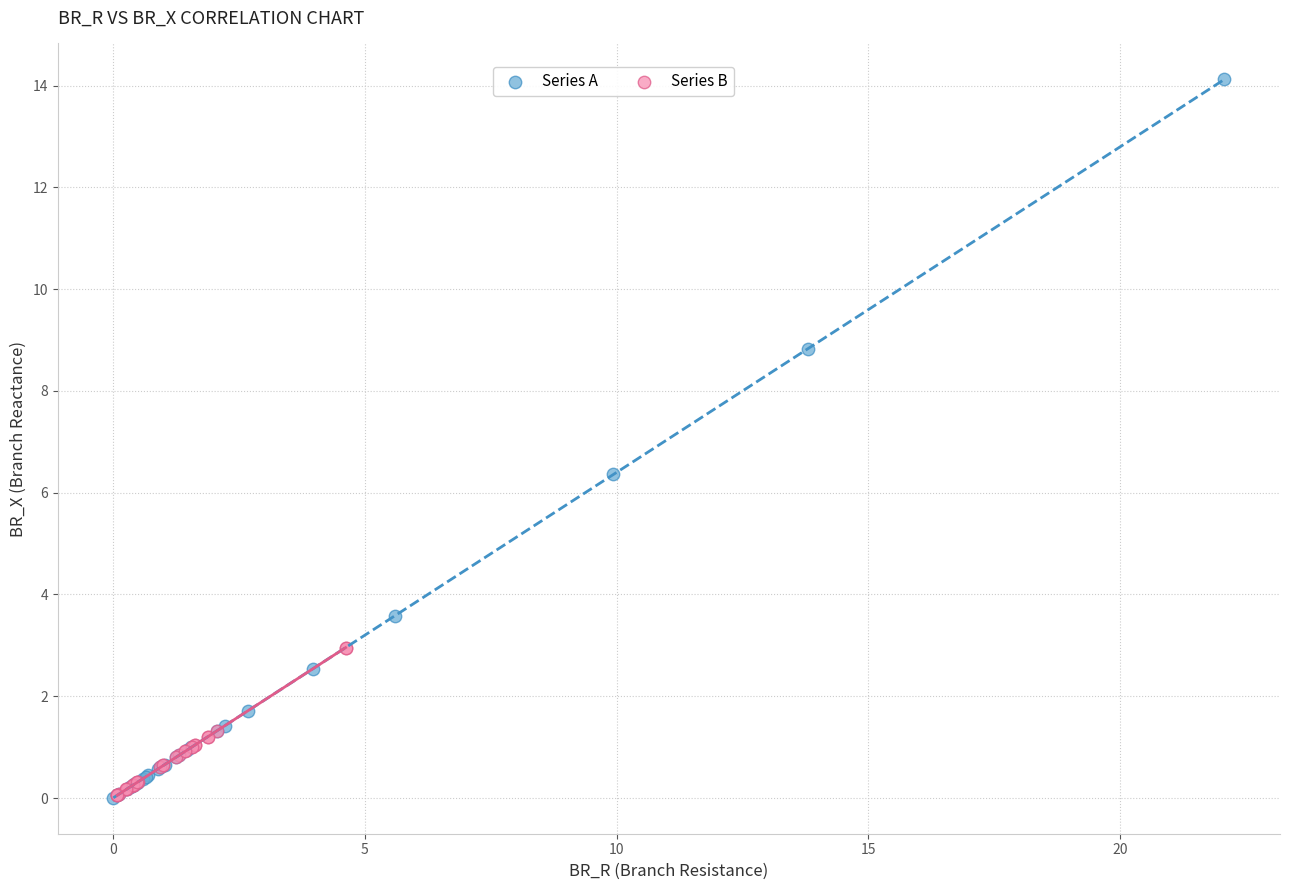

What are all the series names shown in the legend?

Series A, Series B